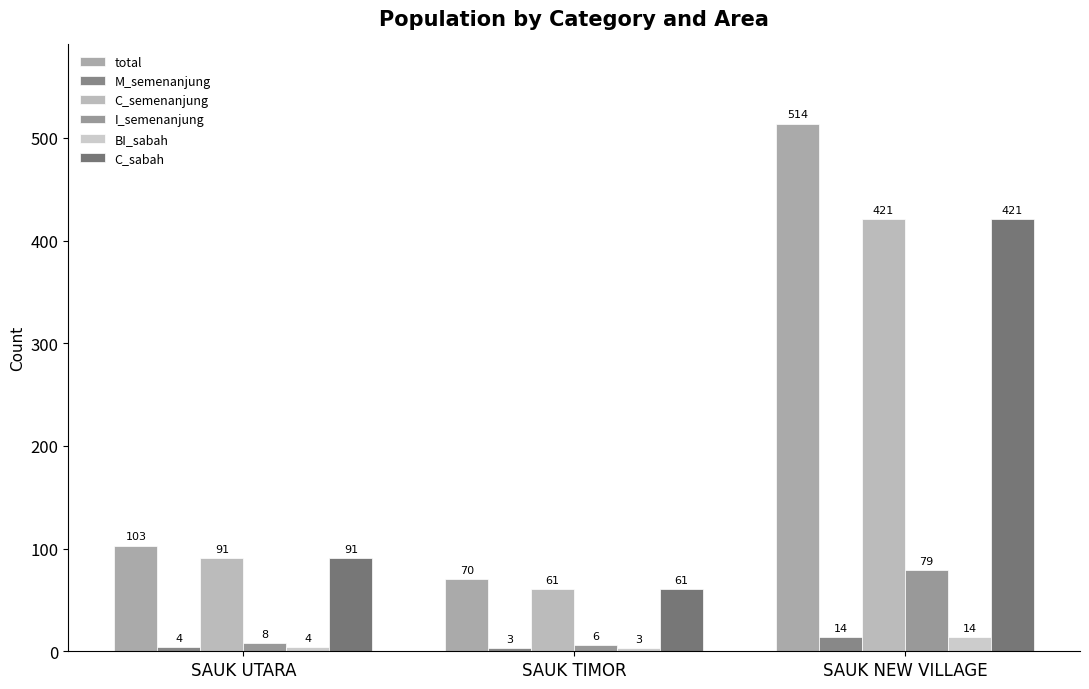

What are all the series names shown in the legend?

total, M_semenanjung, C_semenanjung, I_semenanjung, BI_sabah, C_sabah